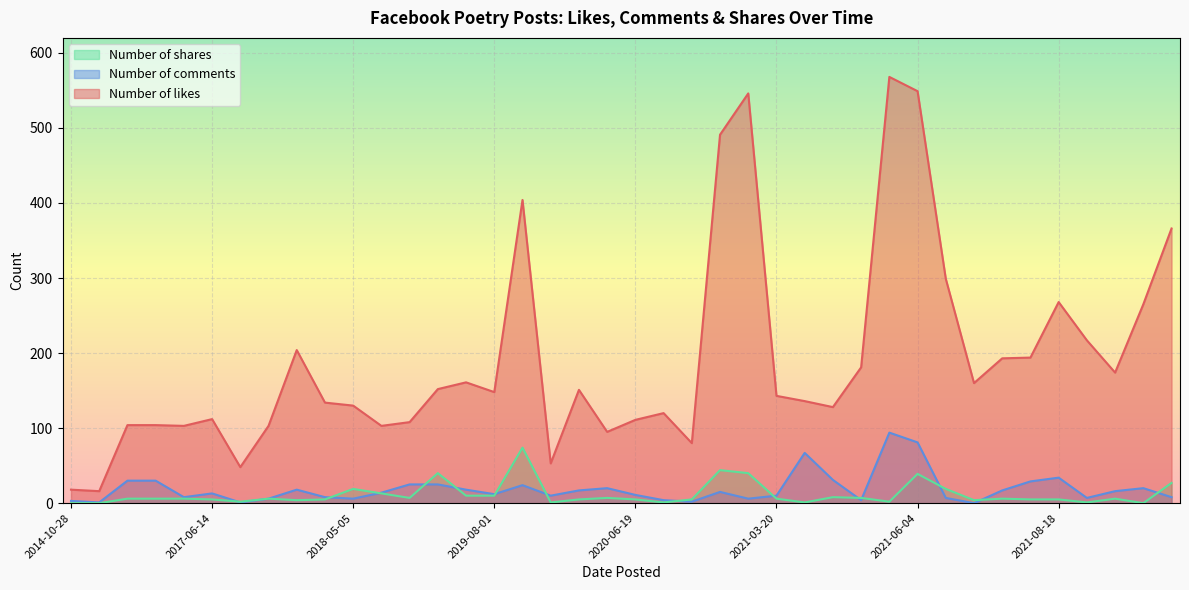

Reading left to right, transcribe all the data shown in this chart.

Number of likes: 18	16	104	104	103	112	48	103	204	134	130	103	108	152	161	148	404	53	151	95	111	120	80	491	546	143	136	128	181	568	549	299	160	193	194	268	217	174	265	366
Number of comments: 3	1	30	30	8	13	1	6	18	8	6	14	25	25	18	12	24	10	17	20	11	4	2	15	6	10	67	31	4	94	81	7	0	17	29	34	7	16	20	8
Number of shares: 0	0	6	6	6	5	2	6	4	5	19	13	7	40	10	10	74	1	5	7	5	1	5	44	40	6	1	8	7	2	39	19	4	6	5	5	1	6	0	27